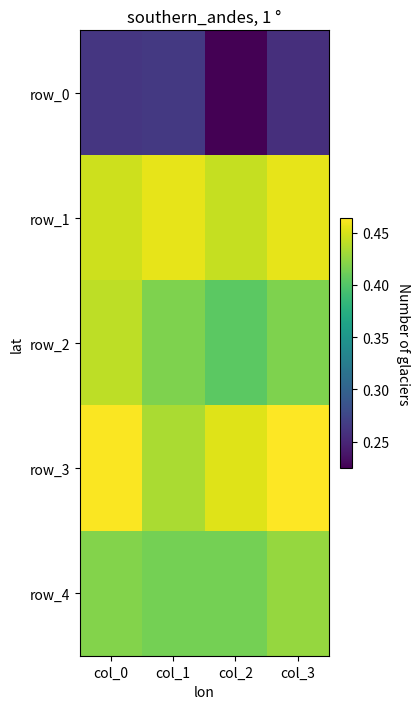

Between col_1 and col_3, which is larger?

col_1